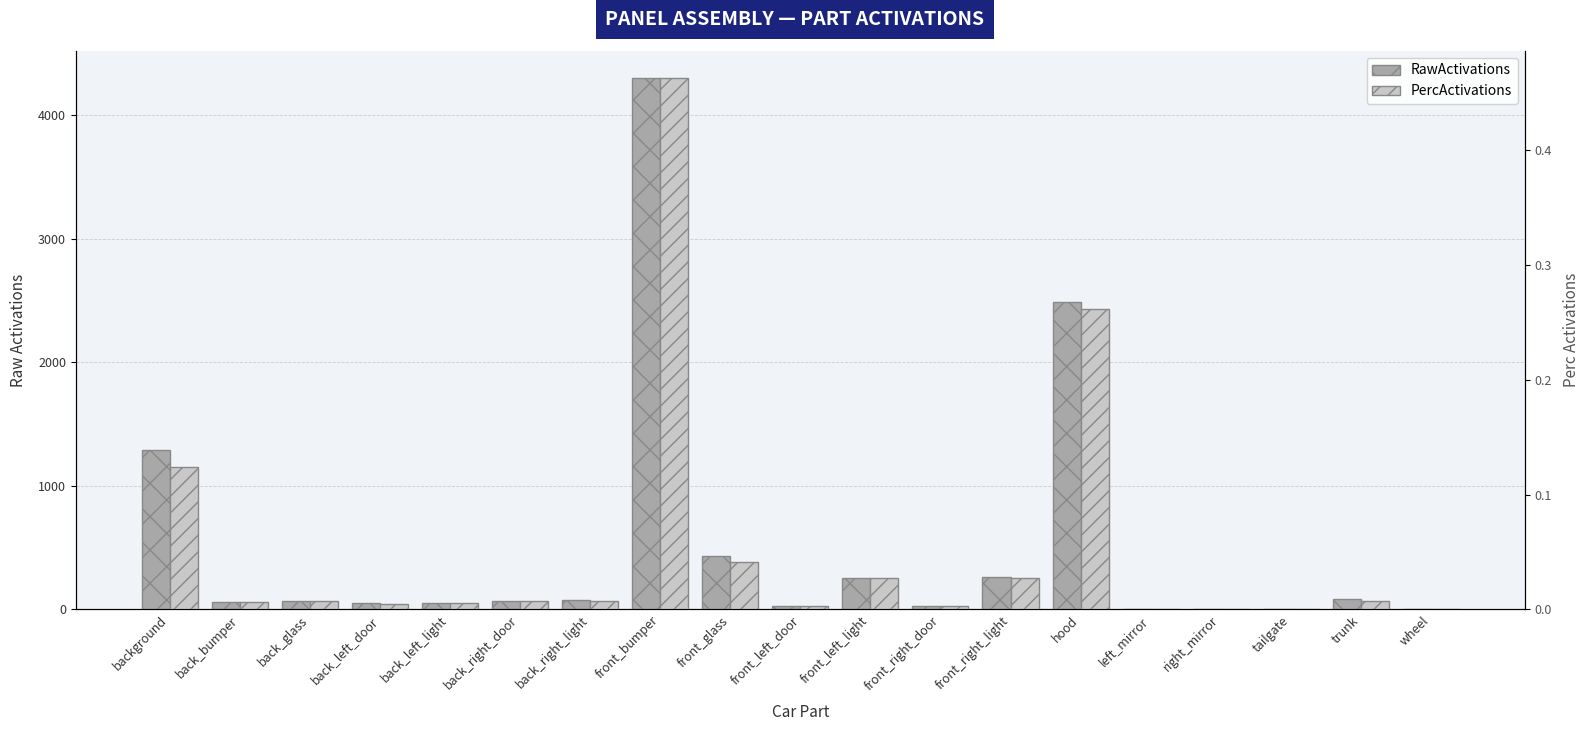

Reading right to left, what are all the values shown in this chart?

RawActivations: wheel=0.0	trunk=81.7	tailgate=4.0	right_mirror=5.5	left_mirror=5.4	hood=2489.7	front_right_light=259.4	front_right_door=28.9	front_left_light=255.0	front_left_door=29.0	front_glass=432.7	front_bumper=4301.5	back_right_light=72.6	back_right_door=67.5	back_left_light=55.1	back_left_door=49.1	back_glass=70.4	back_bumper=61.7	background=1292.8
PercActivations: wheel=0.0	trunk=0.0	tailgate=0.0	right_mirror=0.0	left_mirror=0.0	hood=0.3	front_right_light=0.0	front_right_door=0.0	front_left_light=0.0	front_left_door=0.0	front_glass=0.0	front_bumper=0.5	back_right_light=0.0	back_right_door=0.0	back_left_light=0.0	back_left_door=0.0	back_glass=0.0	back_bumper=0.0	background=0.1